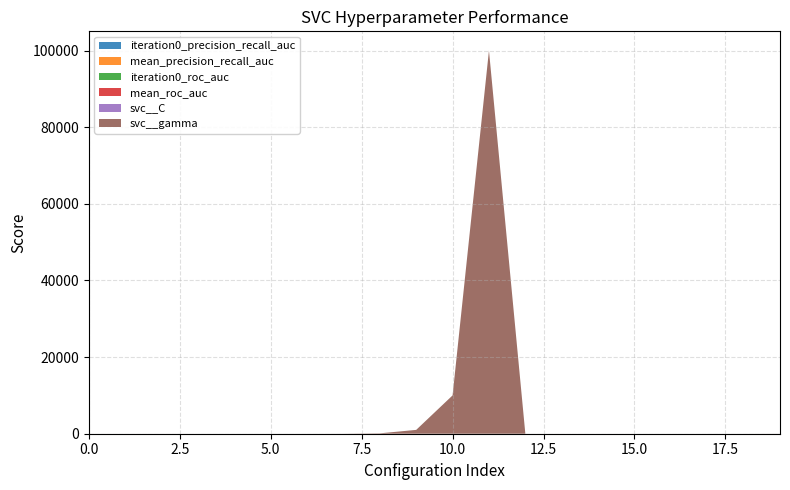

Reading left to right, extract all data points from this chart.

iteration0_precision_recall_auc: 0.3	0.3	0.3	0.4	0.4	0.4	0.4	0.4	0.4	0.4	0.4	0.4	0.3	0.3	0.3	0.4	0.4	0.4	0.4	0.4
mean_precision_recall_auc: 0.3	0.3	0.3	0.4	0.4	0.4	0.4	0.4	0.4	0.4	0.4	0.4	0.3	0.3	0.3	0.4	0.4	0.4	0.4	0.4
iteration0_roc_auc: 0.4	0.4	0.4	0.4	0.4	0.4	0.4	0.4	0.4	0.4	0.4	0.4	0.4	0.4	0.4	0.4	0.4	0.4	0.4	0.4
mean_roc_auc: 0.4	0.4	0.4	0.4	0.4	0.4	0.4	0.4	0.4	0.4	0.4	0.4	0.4	0.4	0.4	0.4	0.4	0.4	0.4	0.4
svc__C: 0.0	0.0	0.0	0.0	0.0	0.0	0.0	0.0	0.0	0.0	0.0	0.0	0.0	0.0	0.0	0.0	0.0	0.0	0.0	0.0
svc__gamma: 0.0	0.0	0.0	0.0	0.0	0.1	1.0	10.0	100.0	1000.0	10000.0	100000.0	0.0	0.0	0.0	0.0	0.0	0.1	1.0	10.0